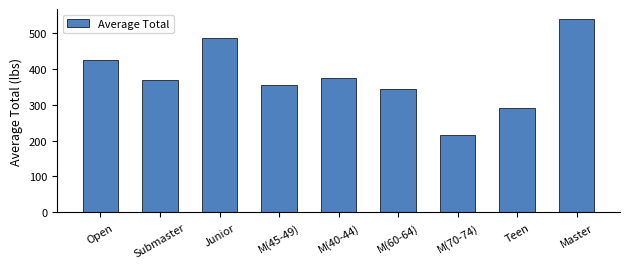

Which has a higher value, Submaster or Master?

Master